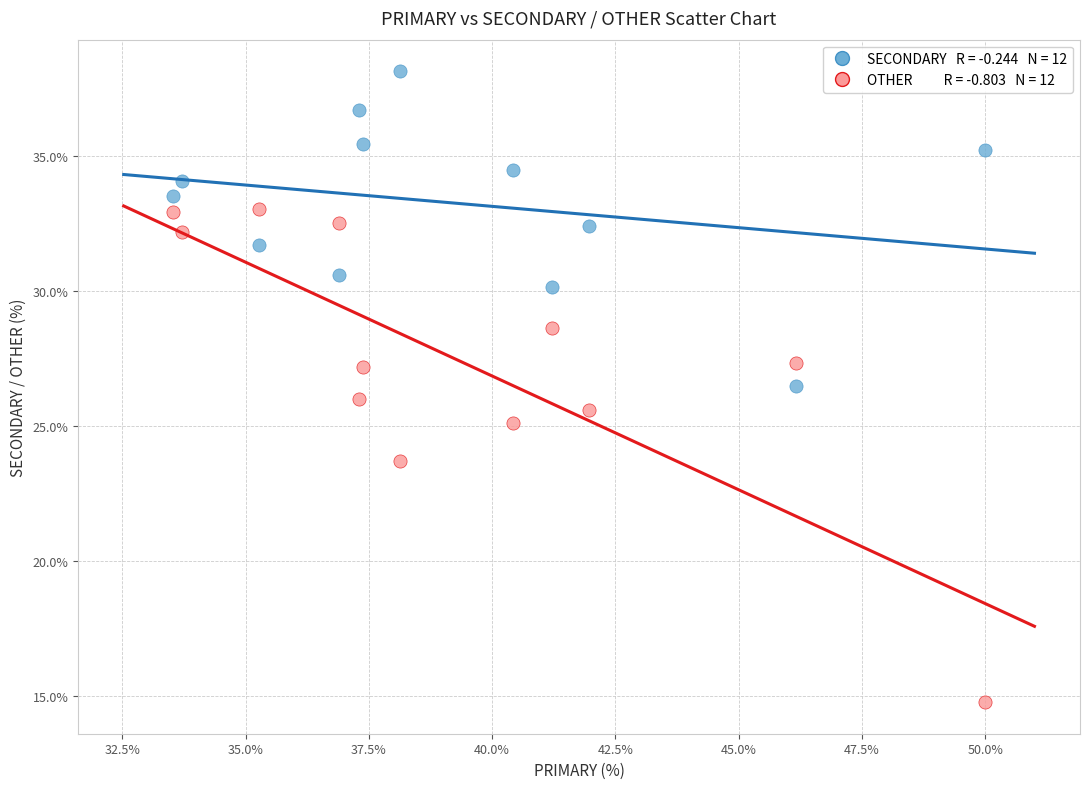

Across all data points, what is the range of Y values (max minus min)?

23.4